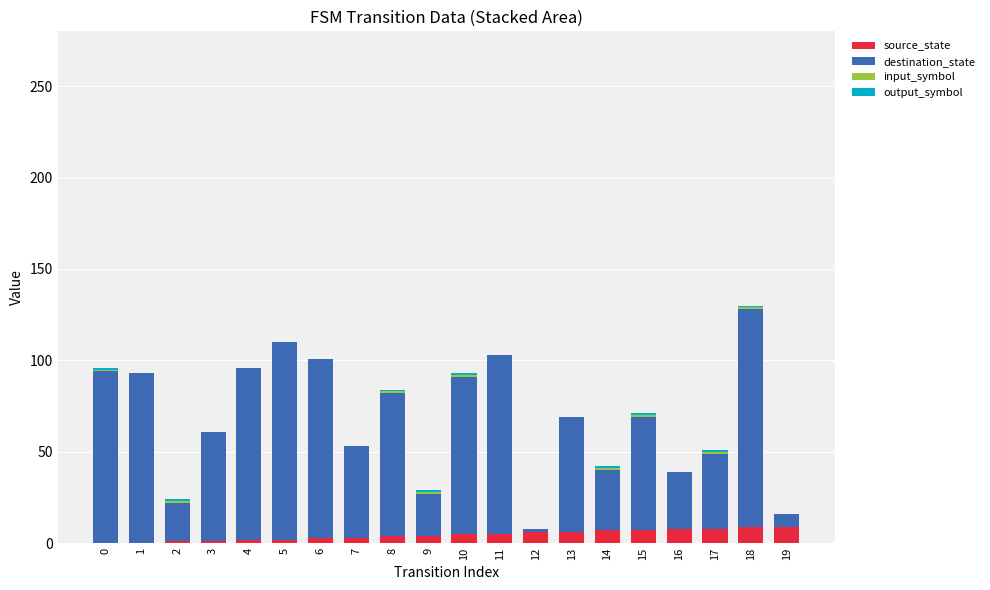

How many series are shown in this chart?

4